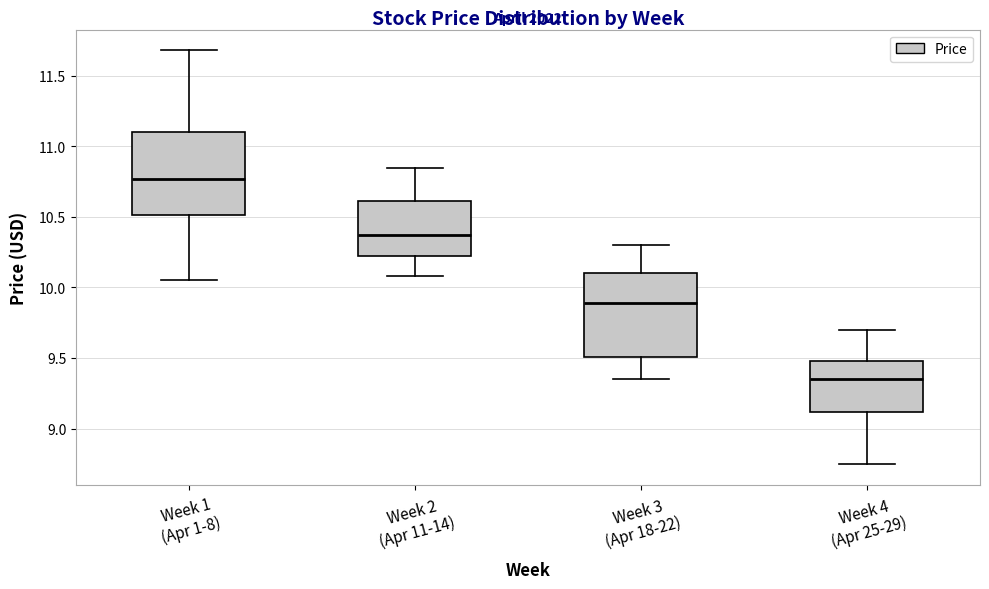

Where does the upper whisker of the box for Week 1 (Apr 1-8) end on the y-axis? The values are not printed on the chart, so give them approximately, as read against the axis.

11.70